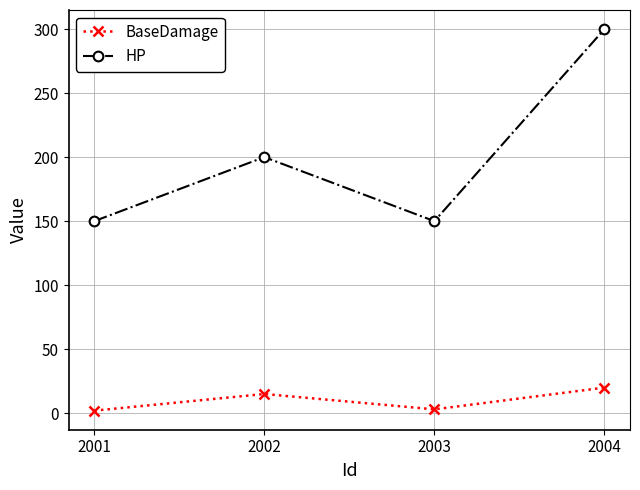

What are all the series names shown in the legend?

BaseDamage, HP